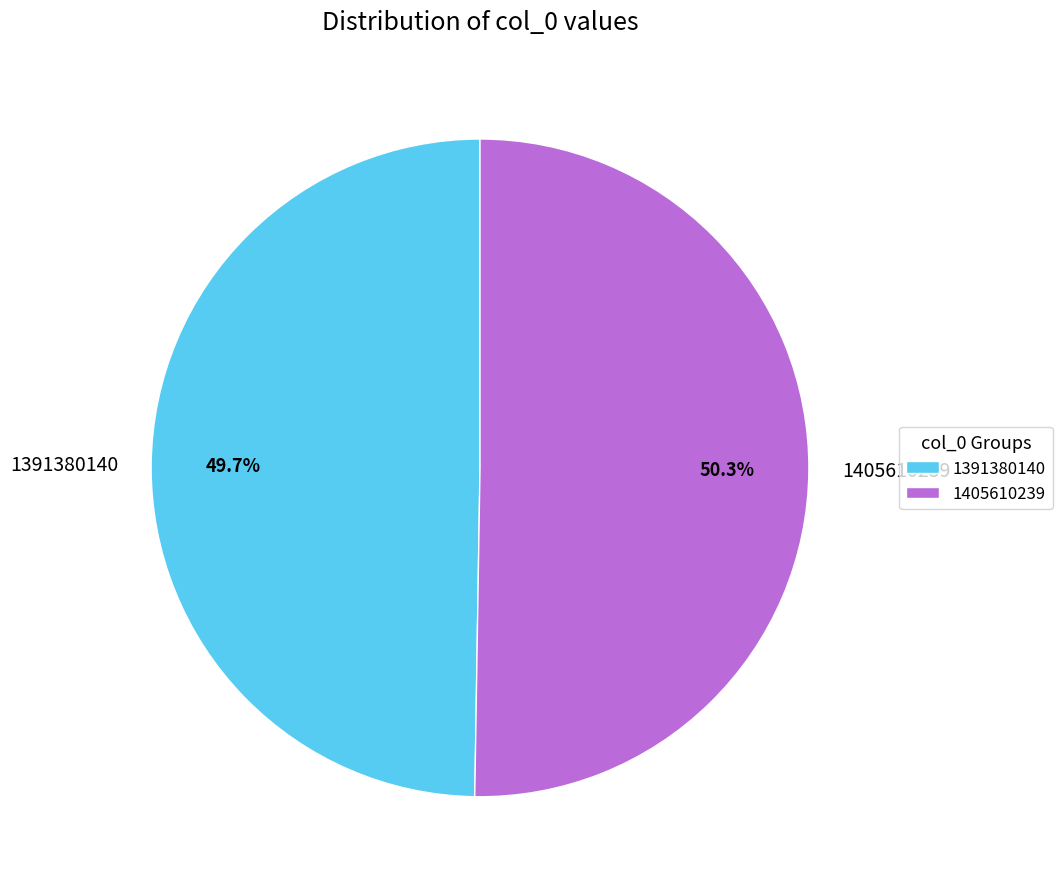

What is the smallest slice in the pie chart?

1391380140